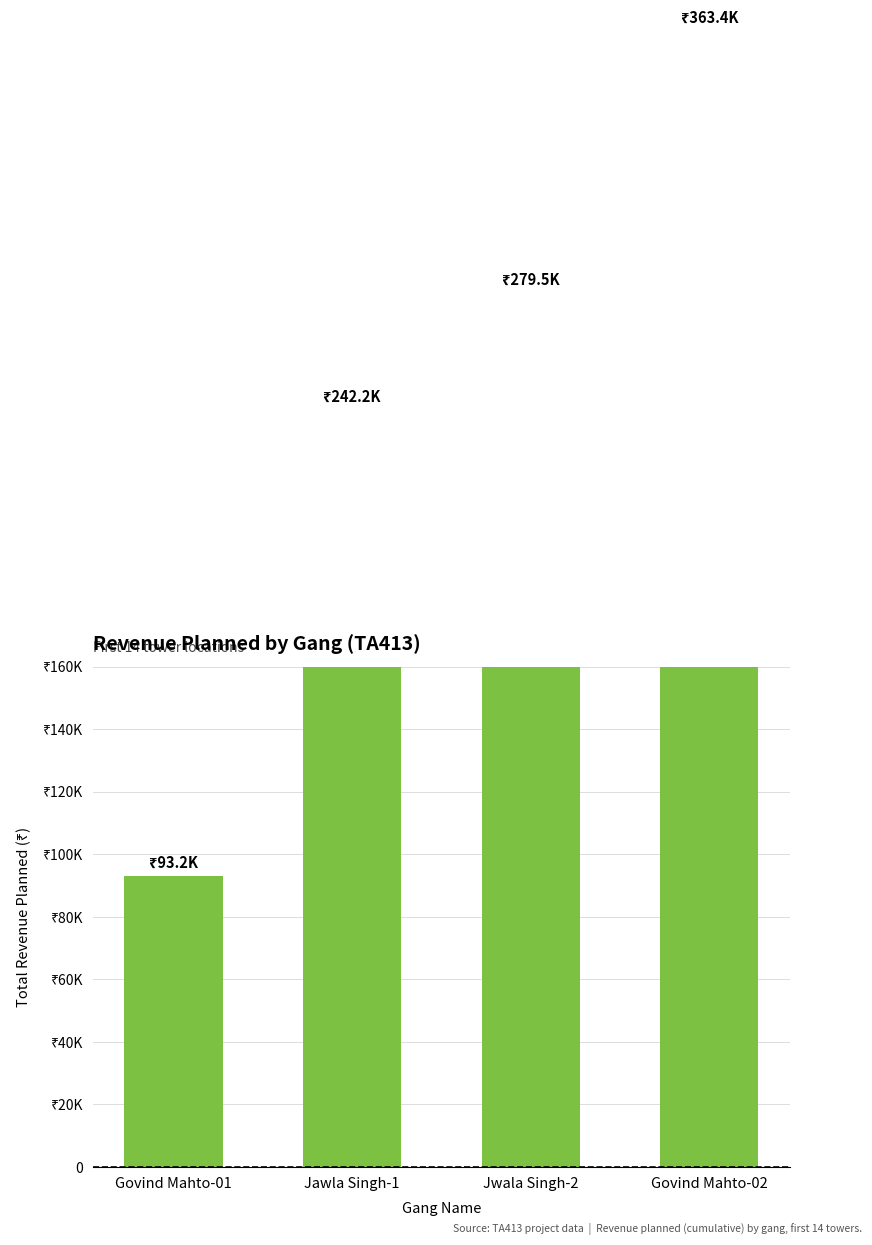

At which category does the chart reach its minimum across all series?

Govind Mahto-01